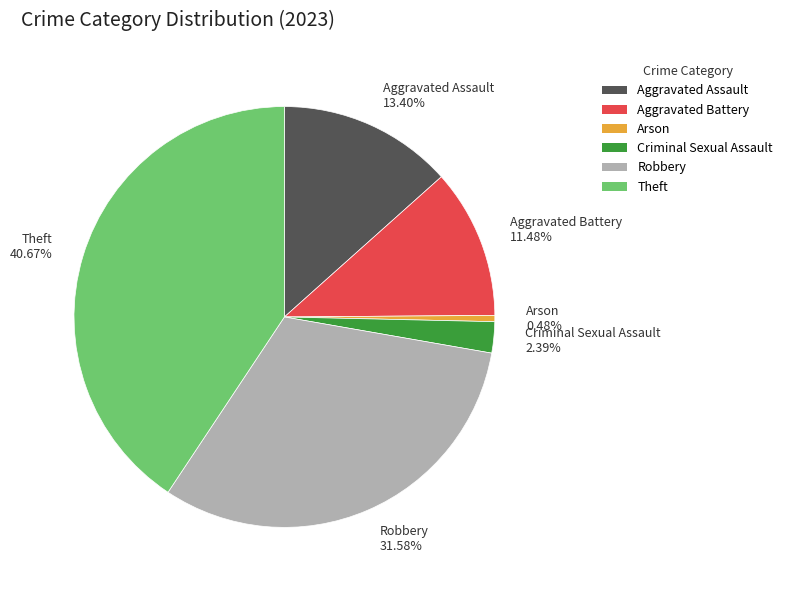

Between Robbery and Theft, which is larger?

Theft